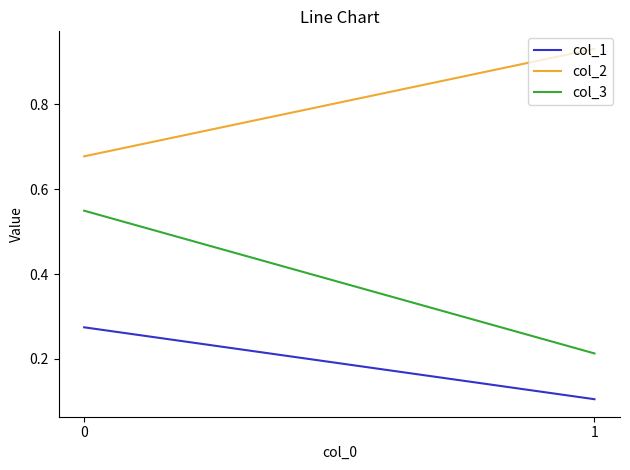

Which series has the largest total across all categories?

col_2